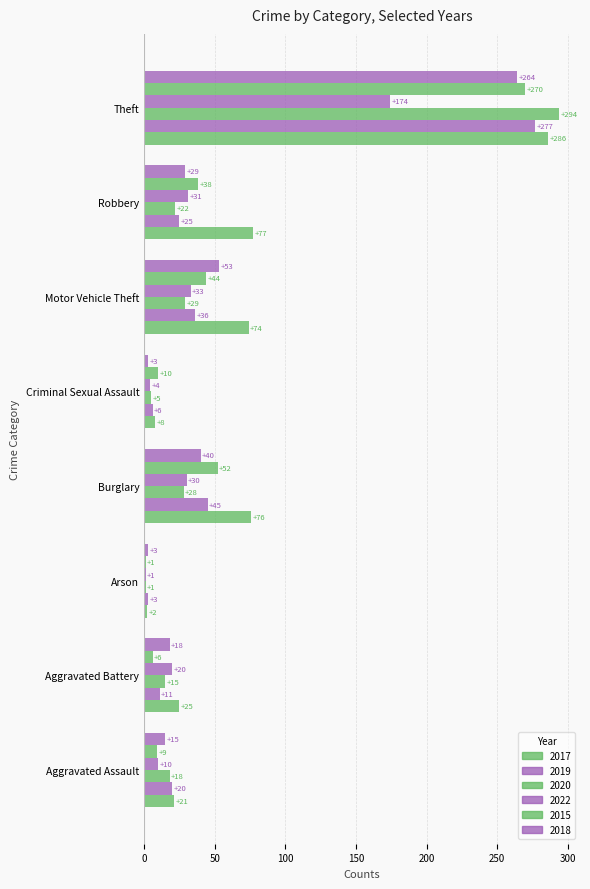

What is the difference between the maximum and minimum values in the 2018 series?

261